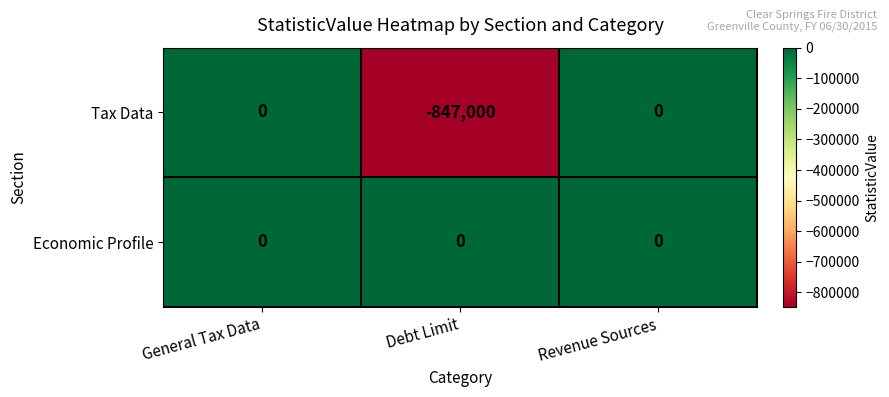

Which series has the largest total across all categories?

Economic Profile